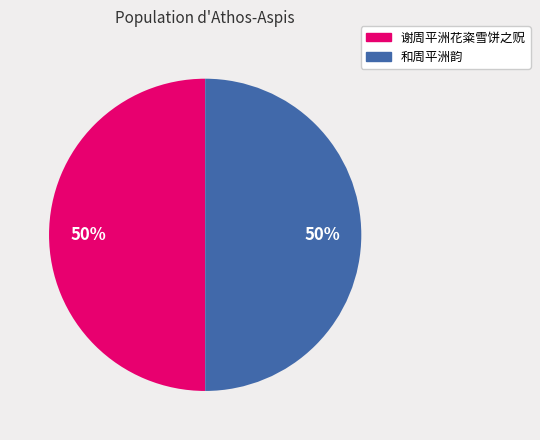

How many slices are in this pie chart?

2